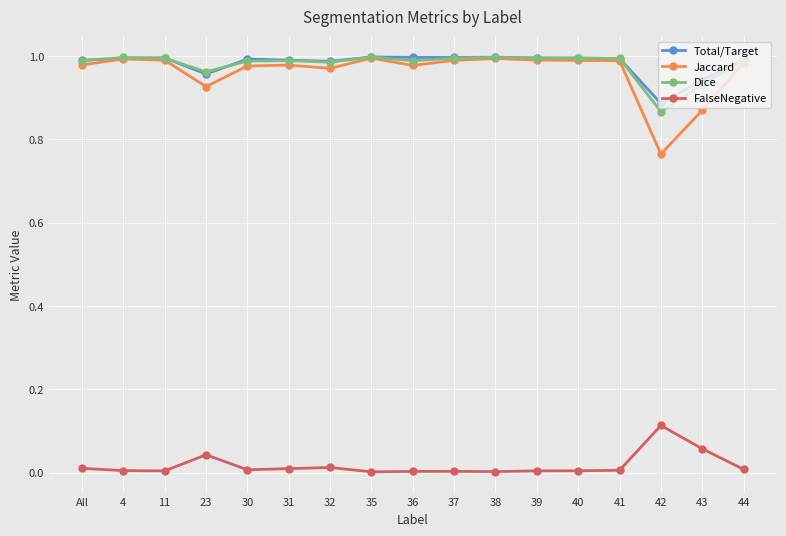

At which label does Jaccard reach its minimum?

42